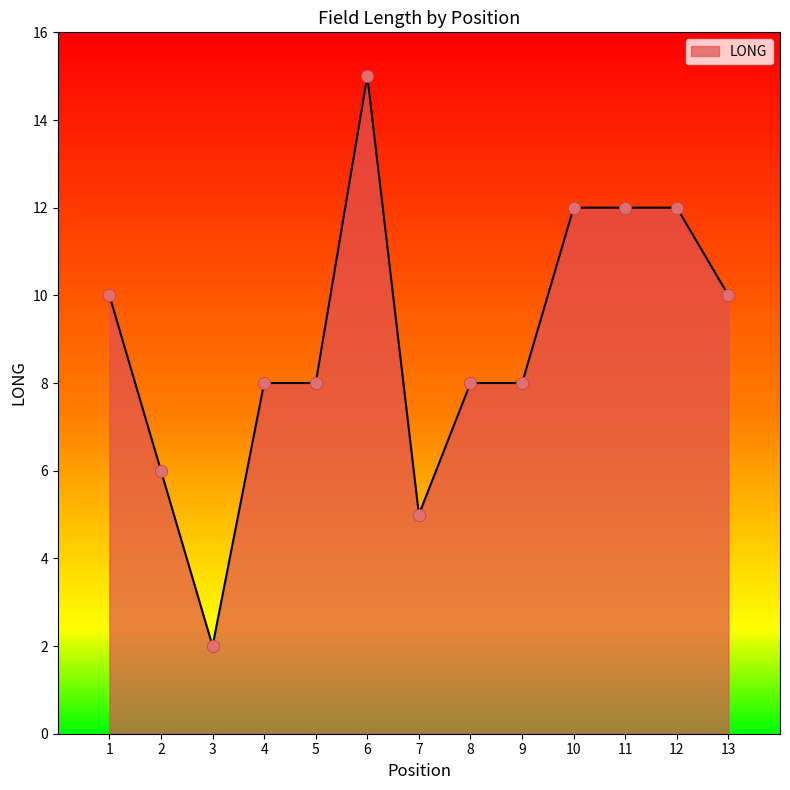

Which has a higher value, 13 or 8?

13